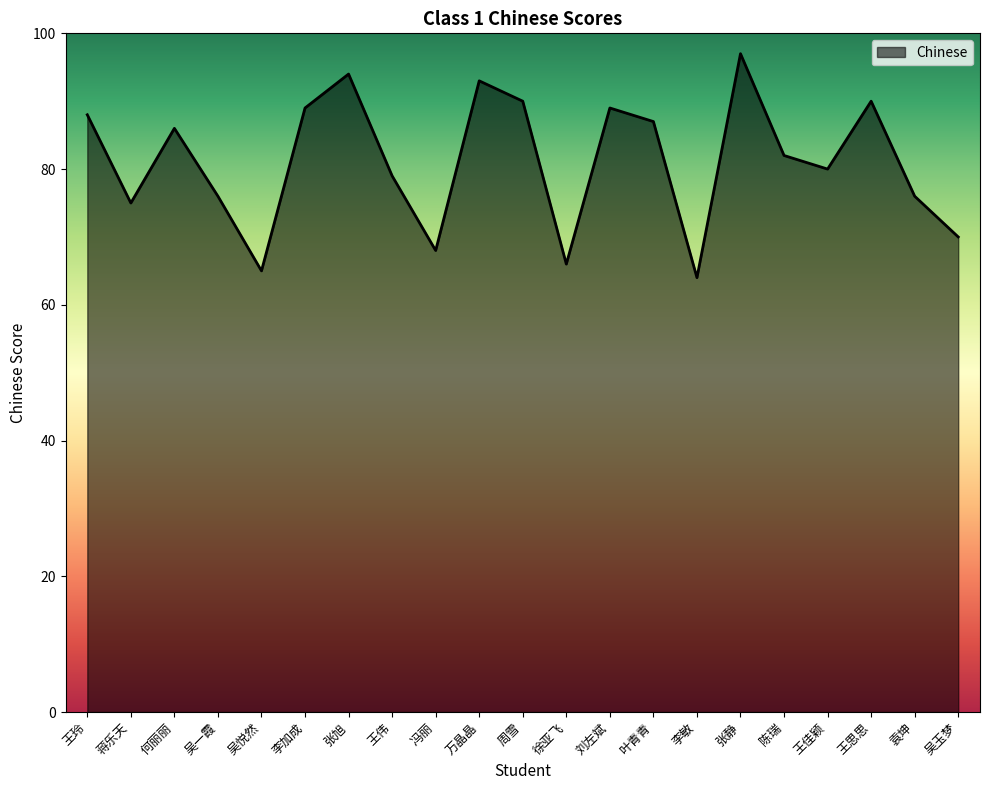

What position from the left is 陈瑞?

17